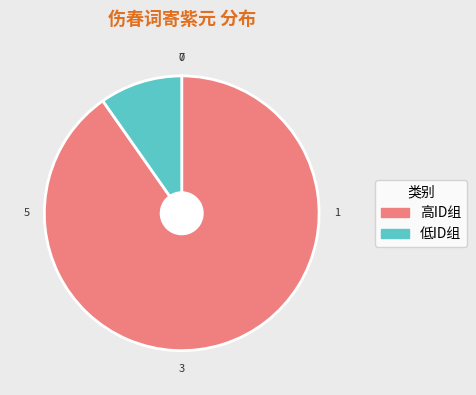

Which category has the biggest portion of the pie?

高ID组